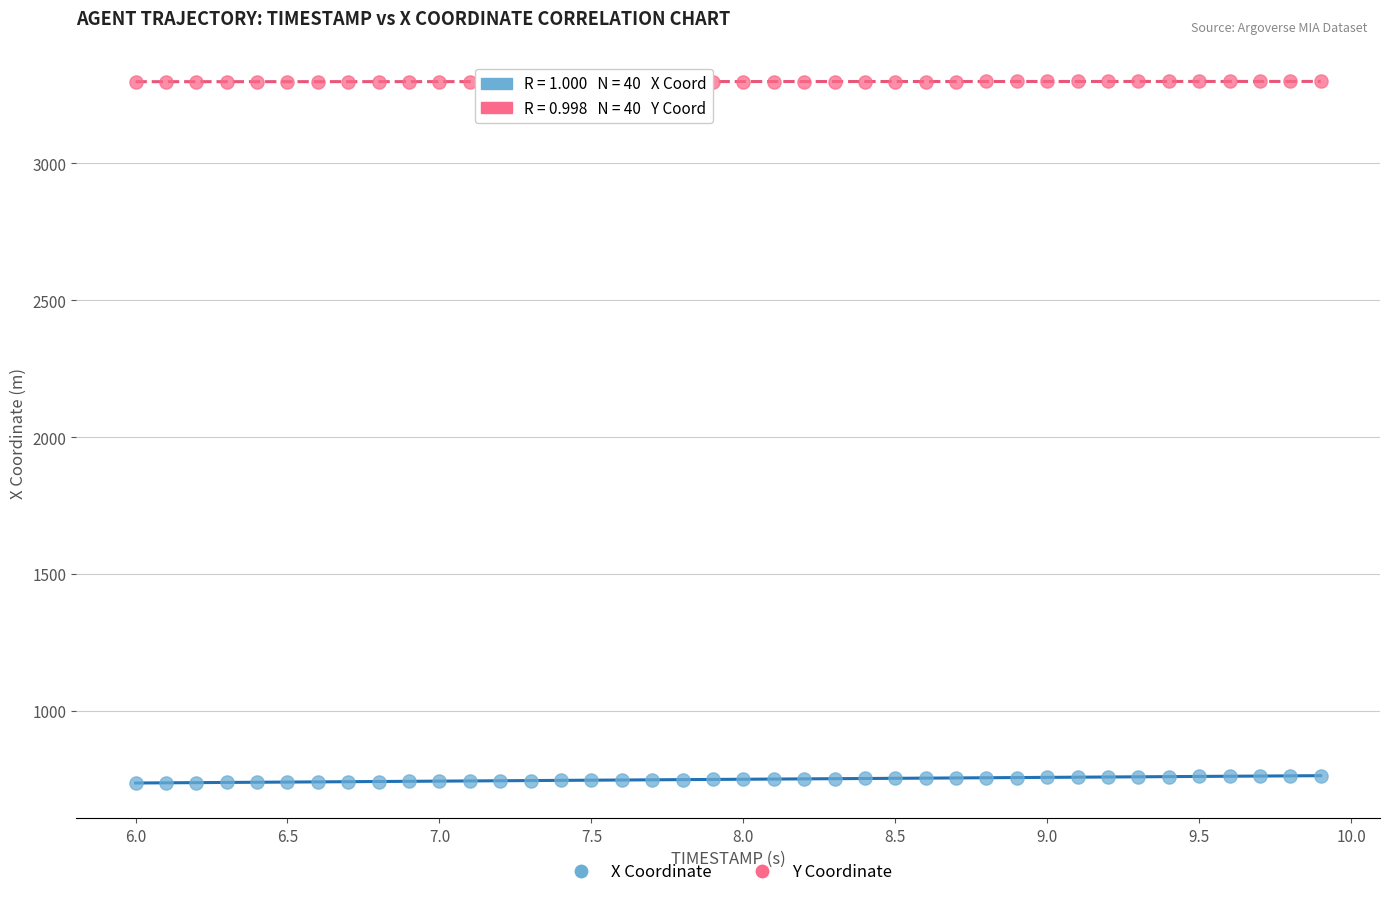

Across all data points, what is the range of X values (max minus min)?

3.9